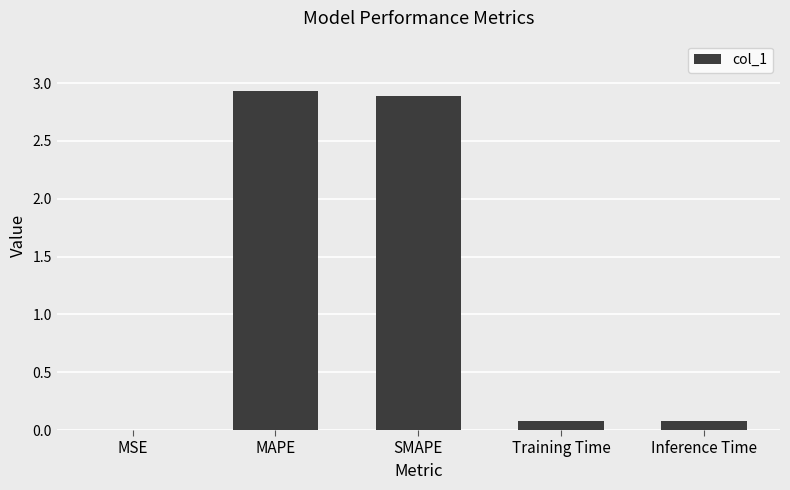

What is the sum of all values?

6.0